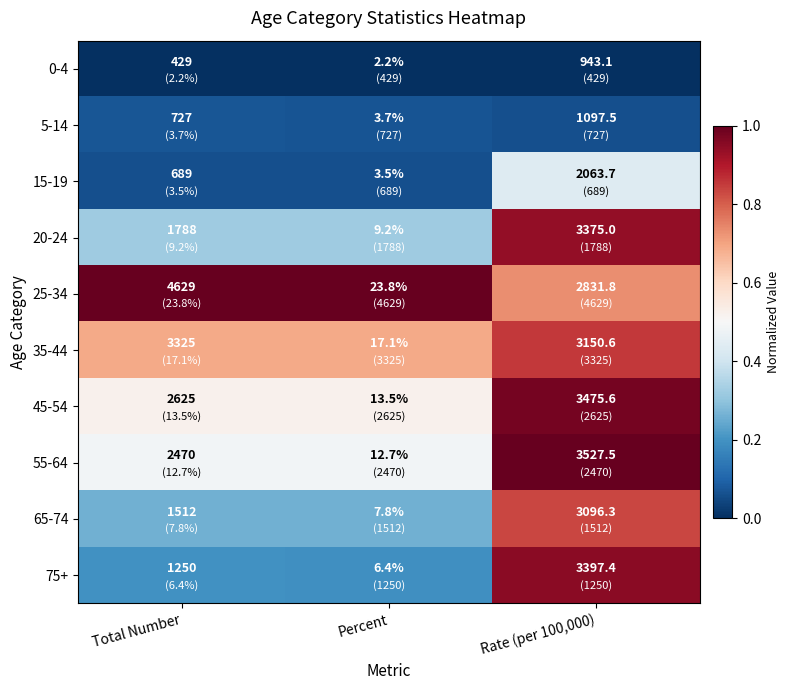

At Total Number, list the series in order from smallest to largest.

0-4, 15-19, 5-14, 75+, 65-74, 20-24, 55-64, 45-54, 35-44, 25-34